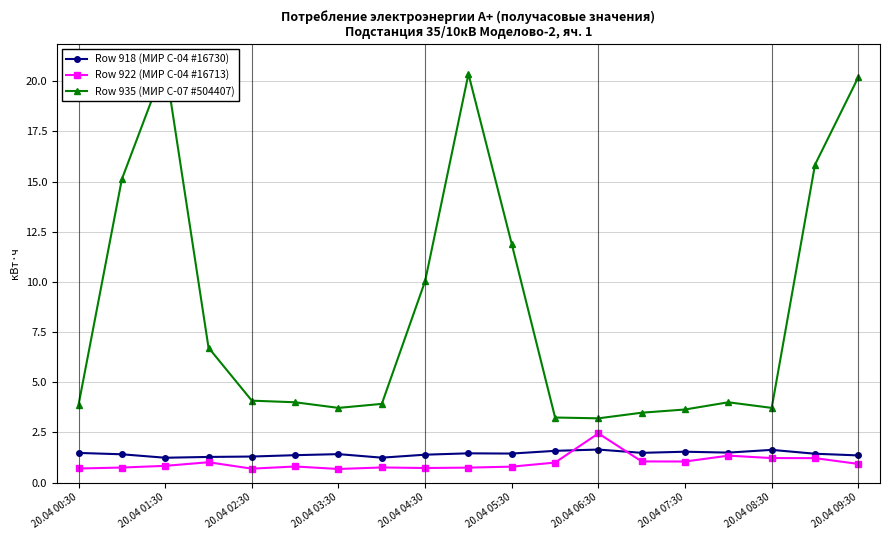

How many lines are shown in the chart?

3